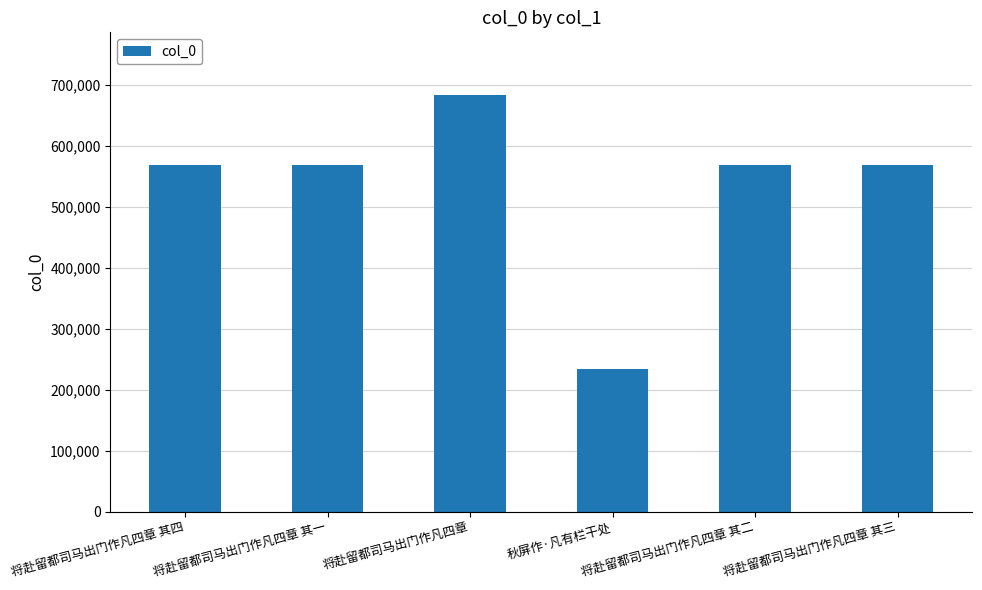

The value at 将赴留都司马出门作凡四章 其四 is 745691. True or false?

False